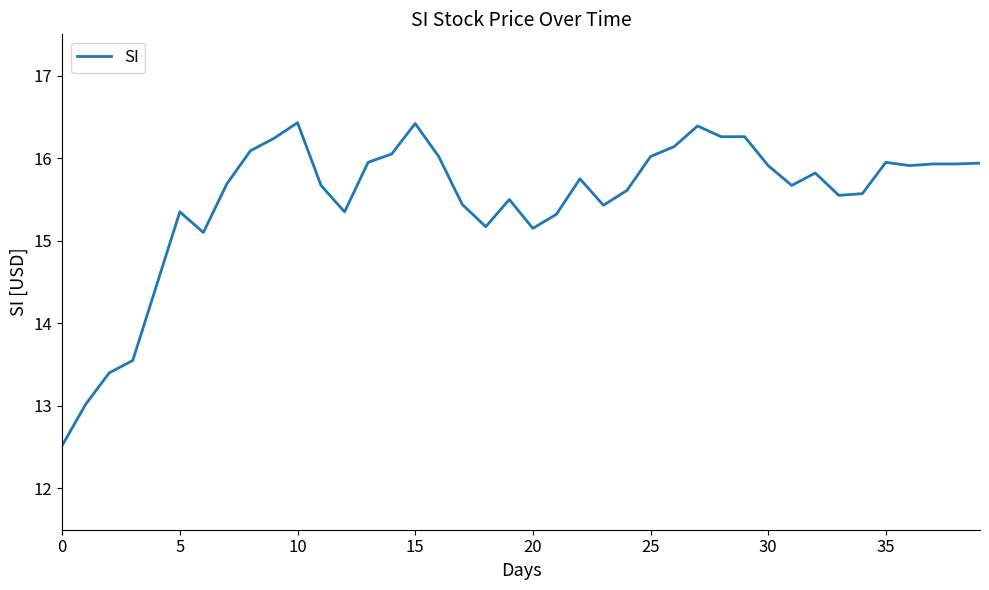

What is the maximum value shown in the chart?

16.4